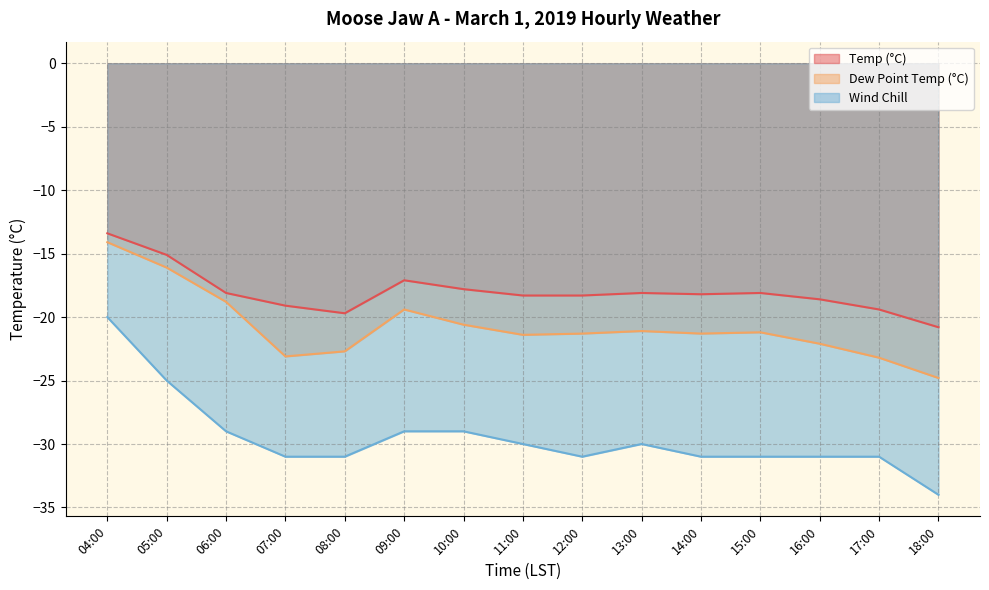

Rank the series by their maximum value, from lowest to highest.

Wind Chill, Dew Point Temp (°C), Temp (°C)